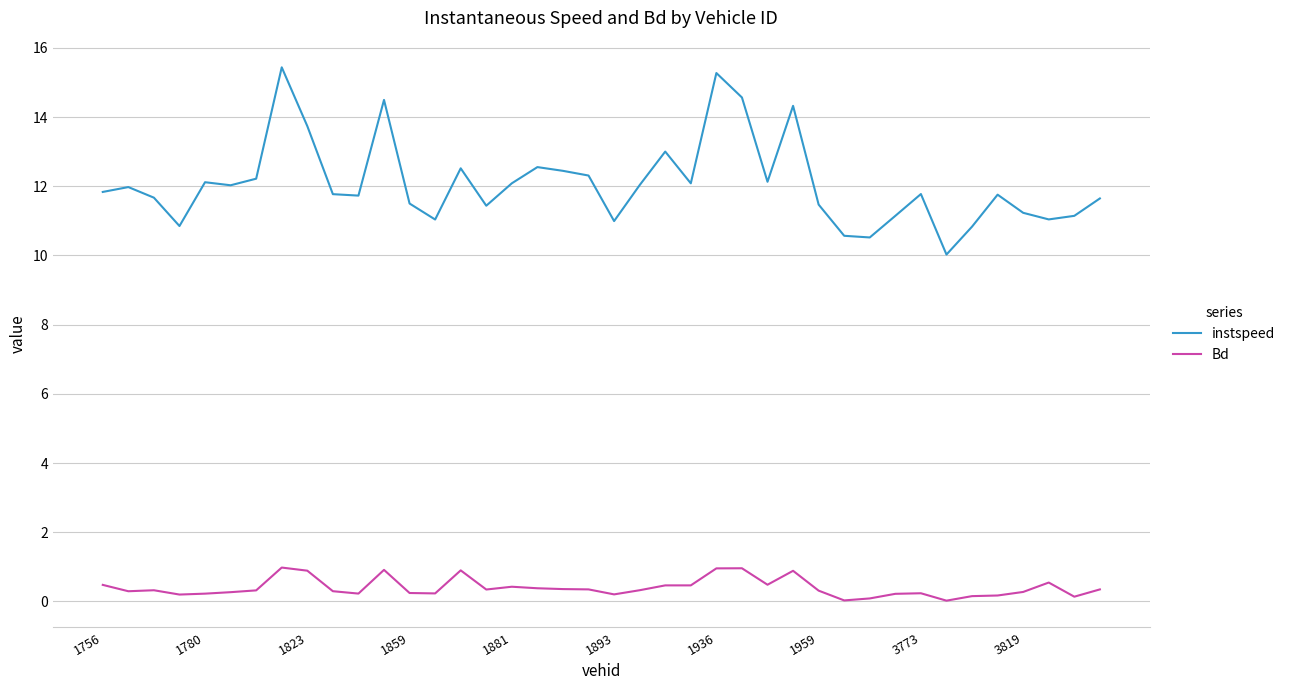

List the series in order of their peak value, highest first.

instspeed, Bd